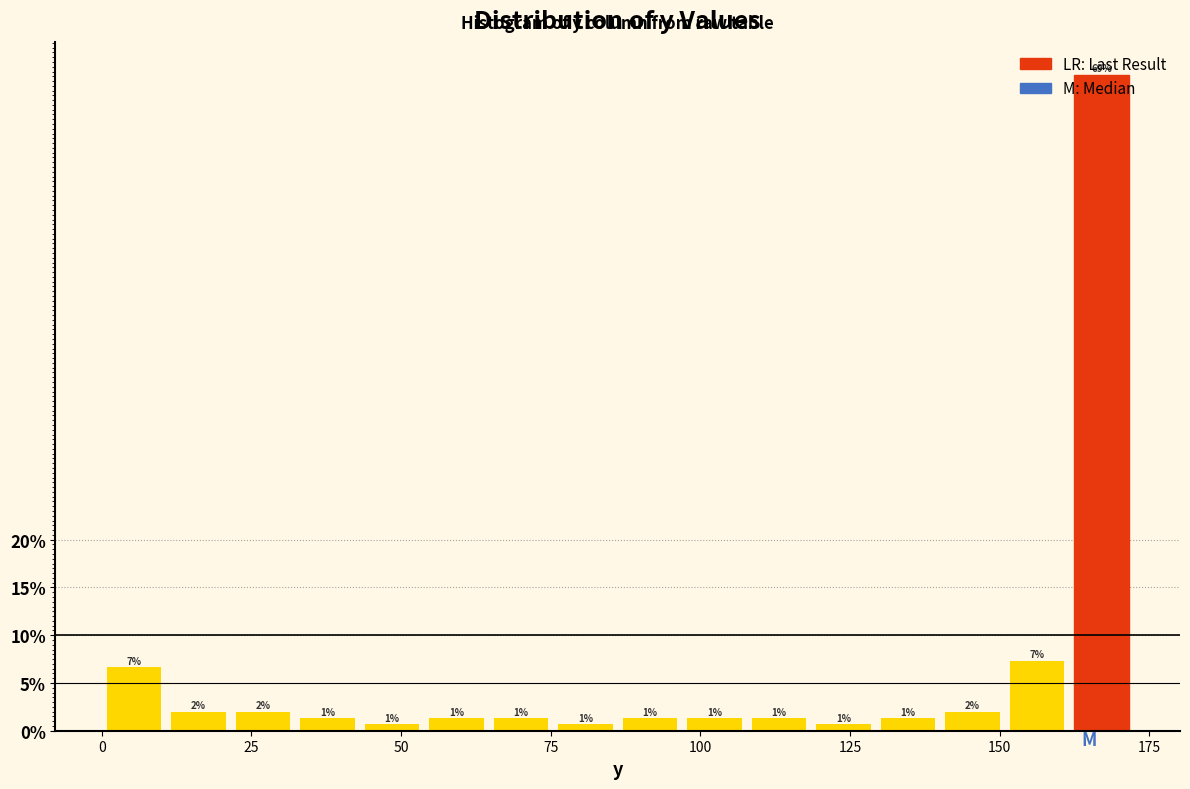

Around what value on the x-axis is the tallest bar? Give the approximate position of its centre, as read against the axis.

165